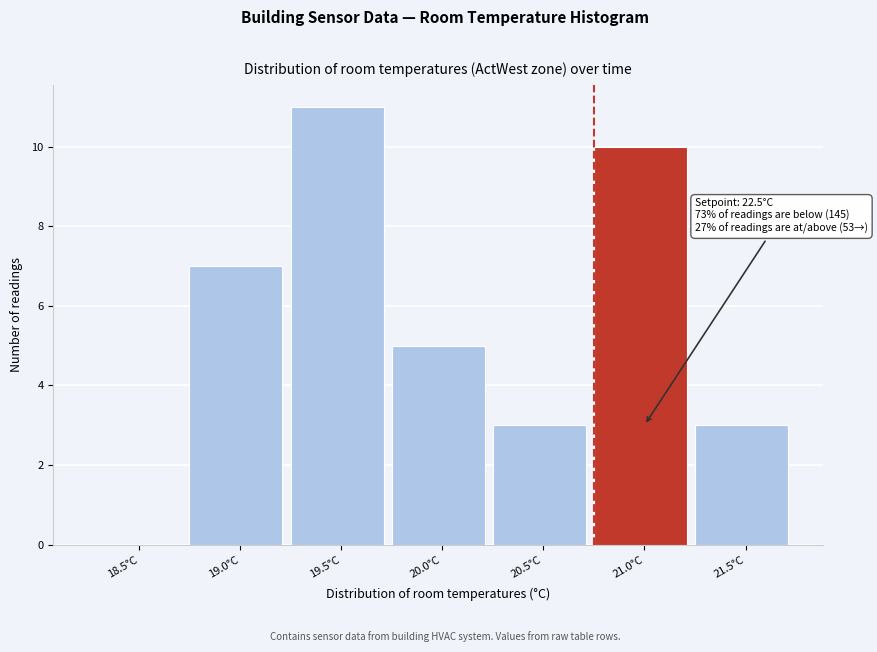

Reading right to left, extract all data points from this chart.

21.5°C=3	21.0°C=10	20.5°C=3	20.0°C=5	19.5°C=11	19.0°C=7	18.5°C=0